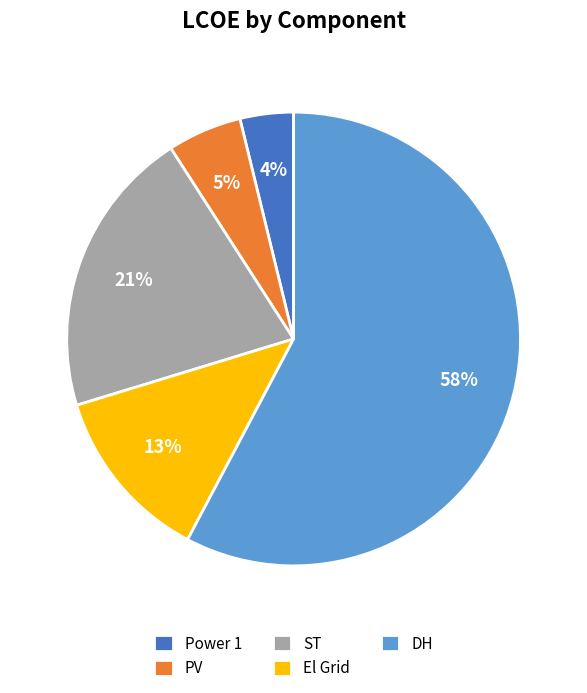

Which category accounts for the majority?

DH